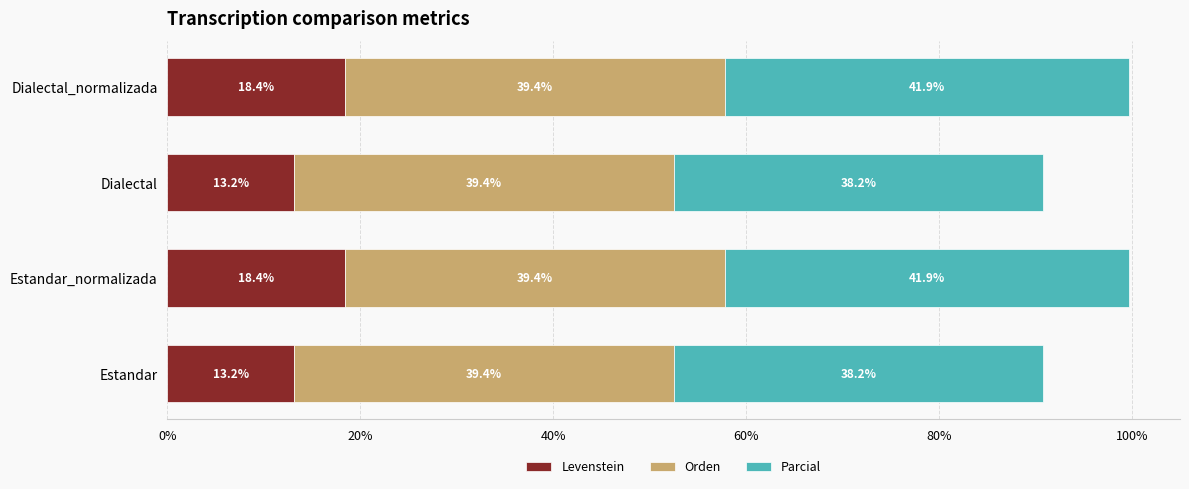

What is the highest value of the Levenstein series?

18.4